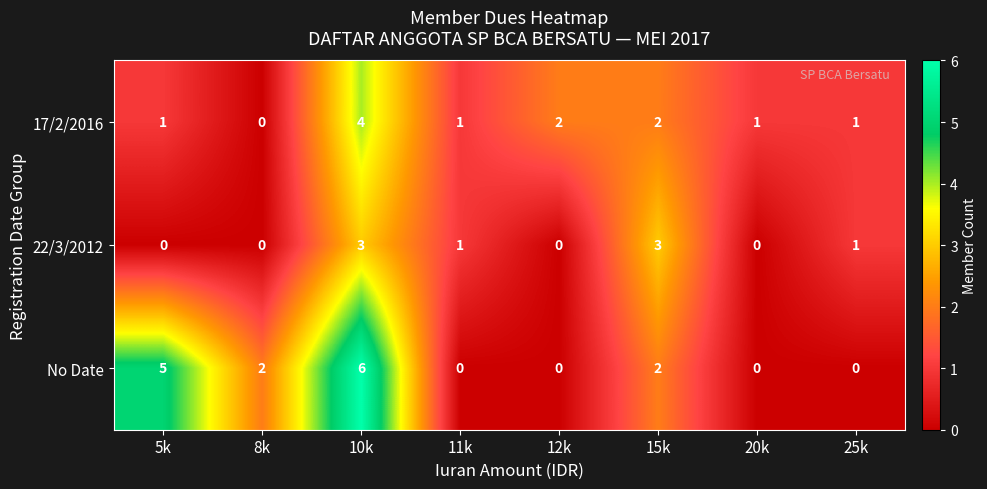

How many data points in 17/2/2016 are less than 1?

1